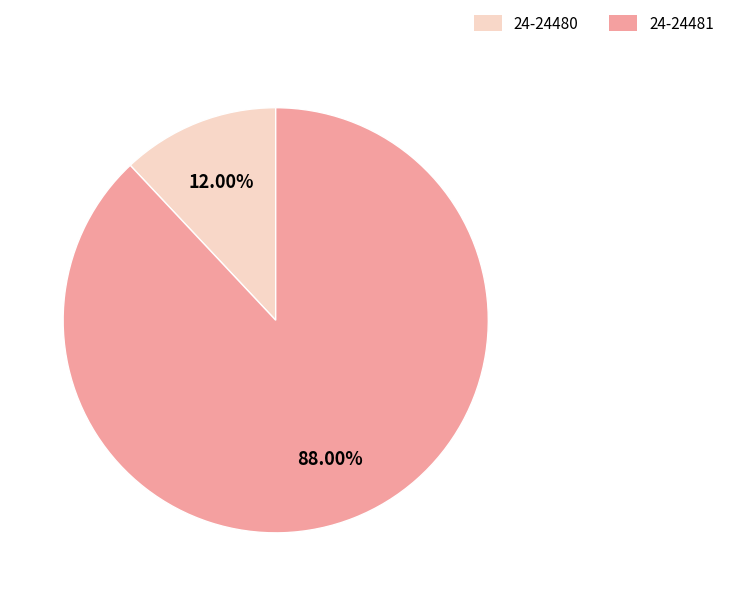

Which category has the smallest portion of the pie?

24-24480